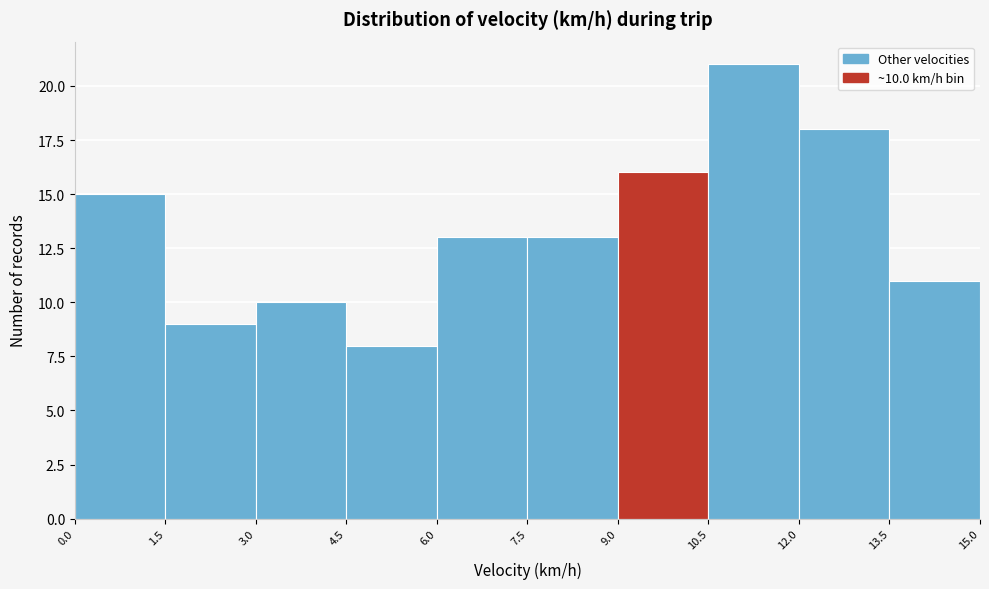

Which range on the x-axis has the tallest bar?

10.5 to 12.0